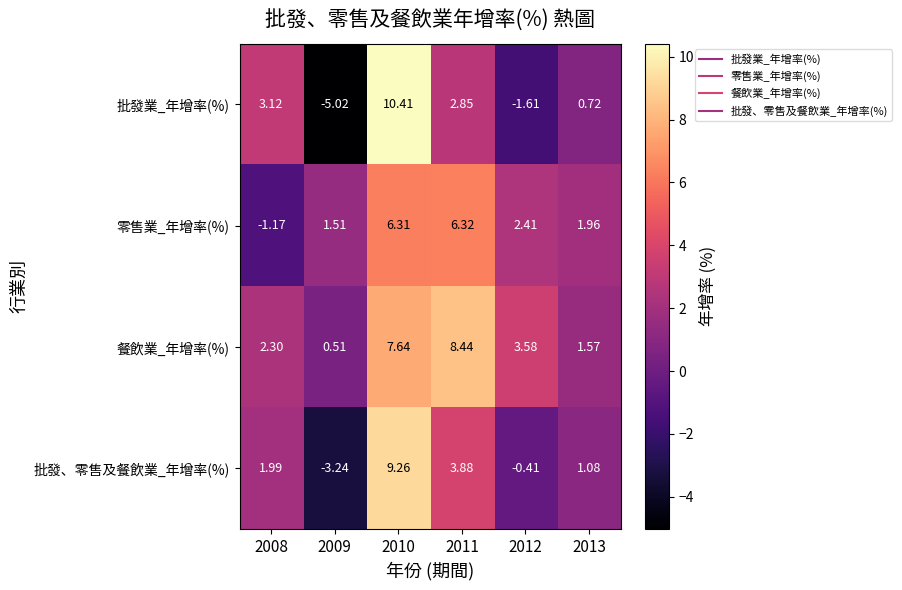

Which series changed the most between 2008 and 2010?

零售業_年增率(%)